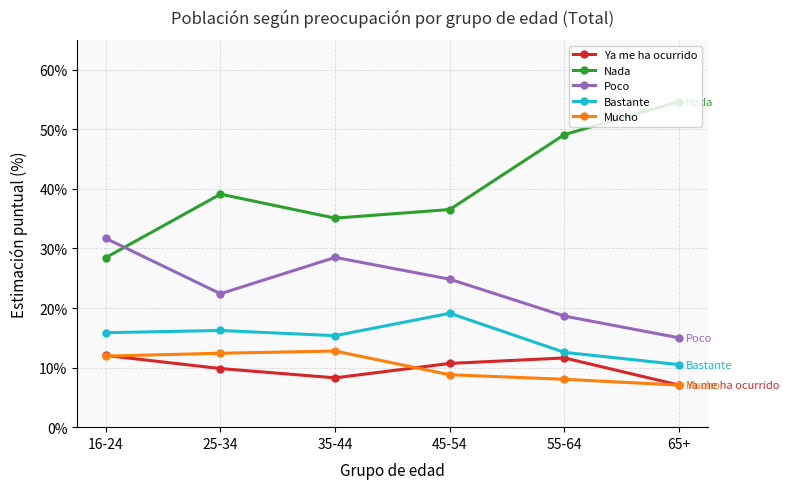

What is the label of the 1st point from the right?

65+